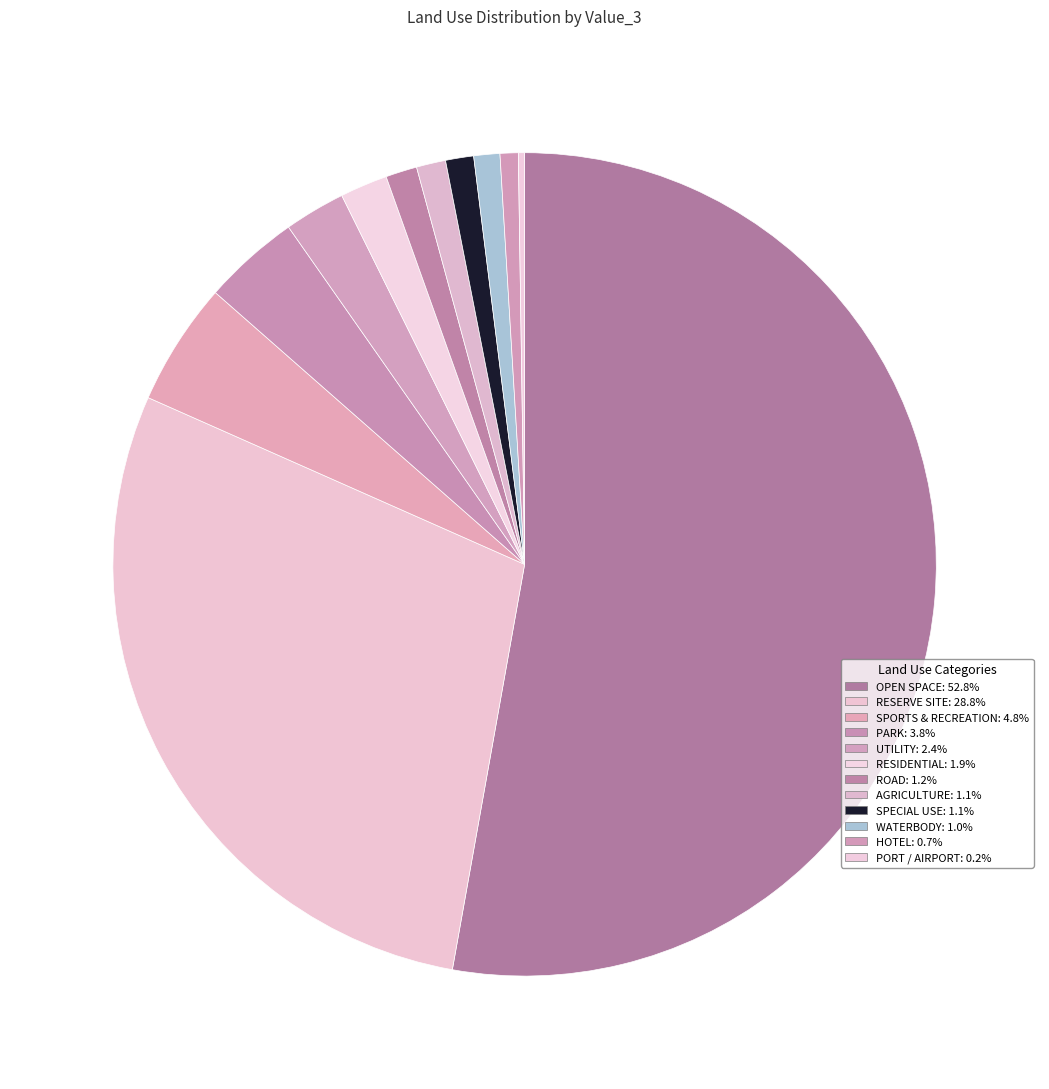

True or false: WATERBODY accounts for 11% of the total.

False